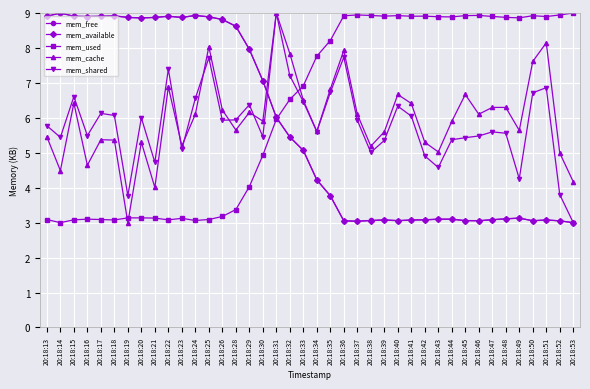

What is the smallest value displayed?

3.0